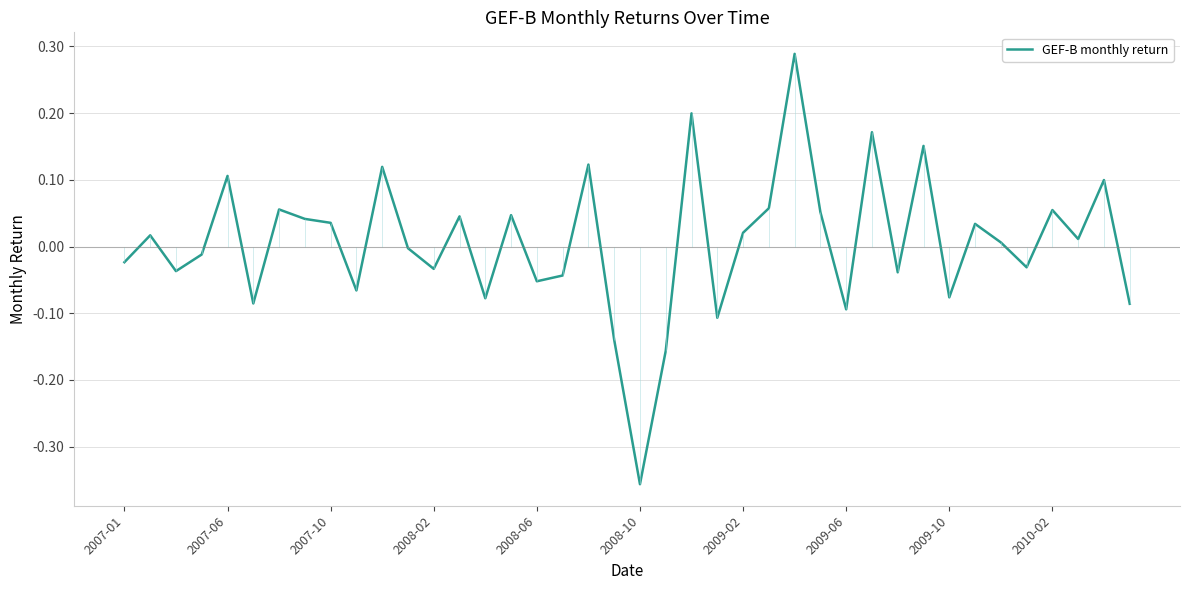

Is it true that GEF-B monthly return equals -0.0 at 2008-06?

False